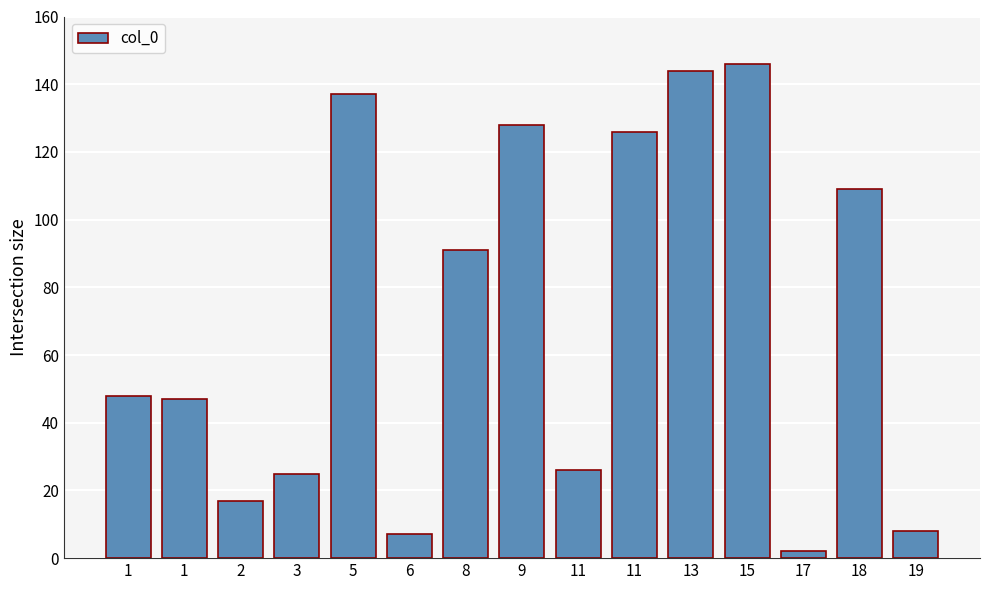

Between 13 and 5, which is larger?

13